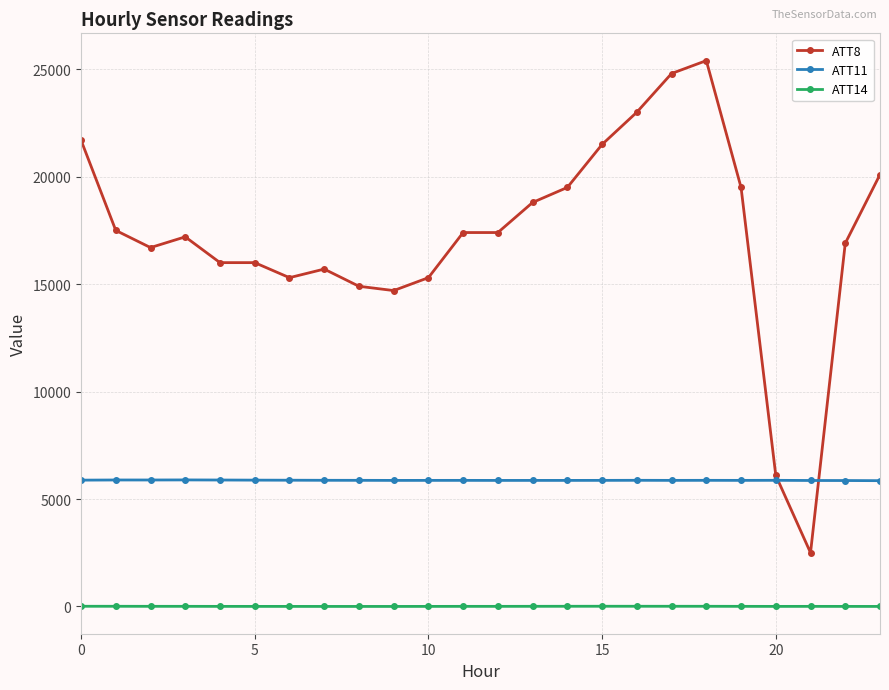

What is the difference between the second highest and minimum values in the ATT11 series?

31.9